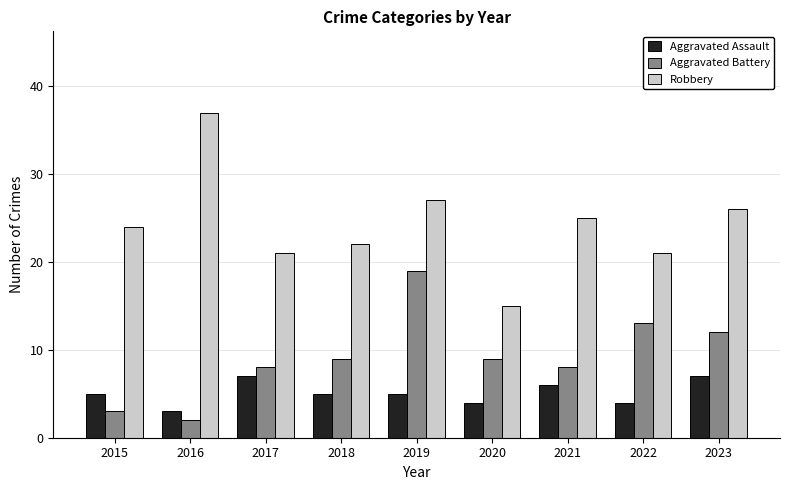

Is it true that Robbery equals 16 at 2023?

False